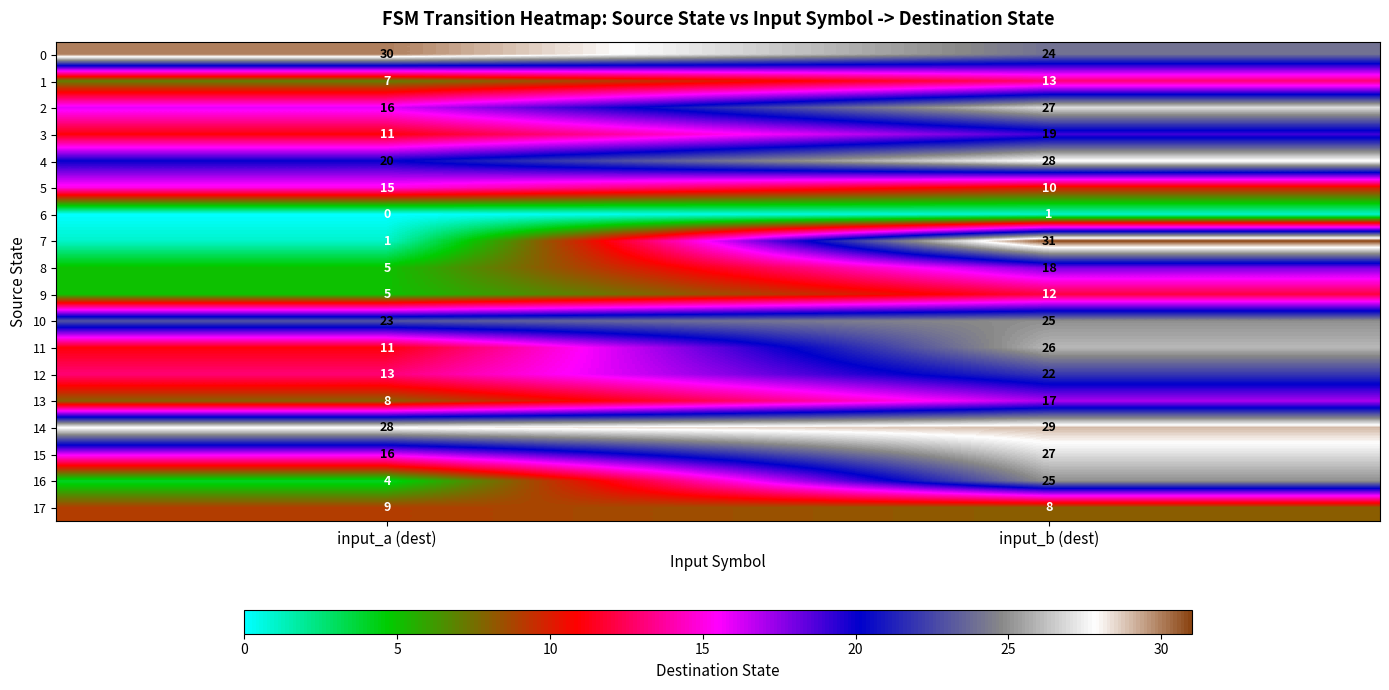

Which series has the largest total across all categories?

14